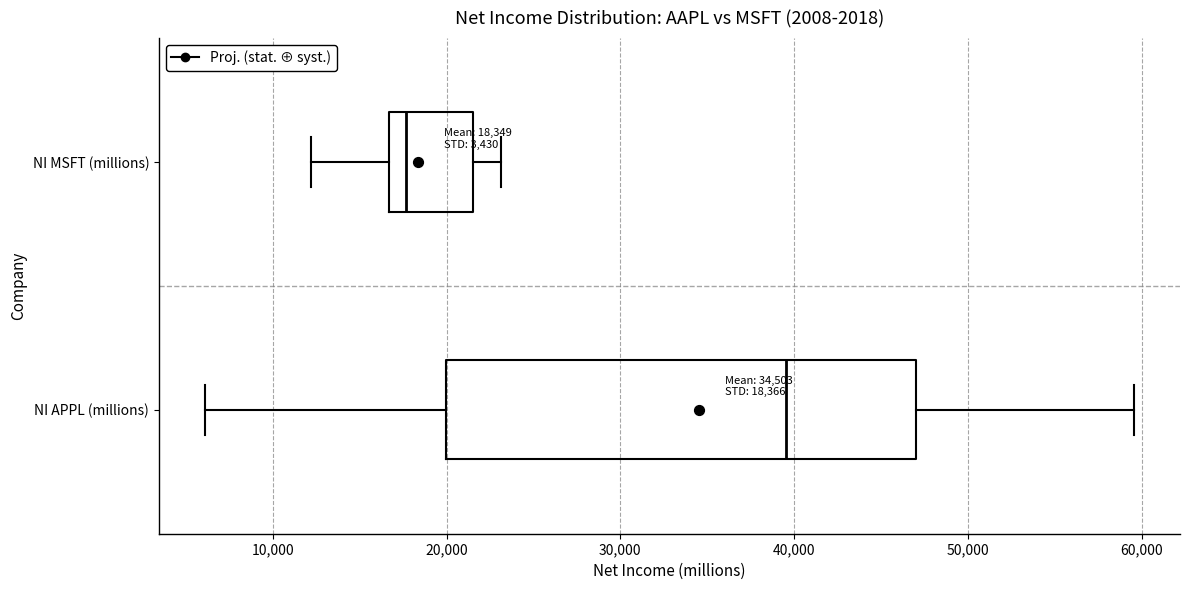

Comparing the boxes themselves (not the whiskers), which one is the widest?

NI APPL (millions)